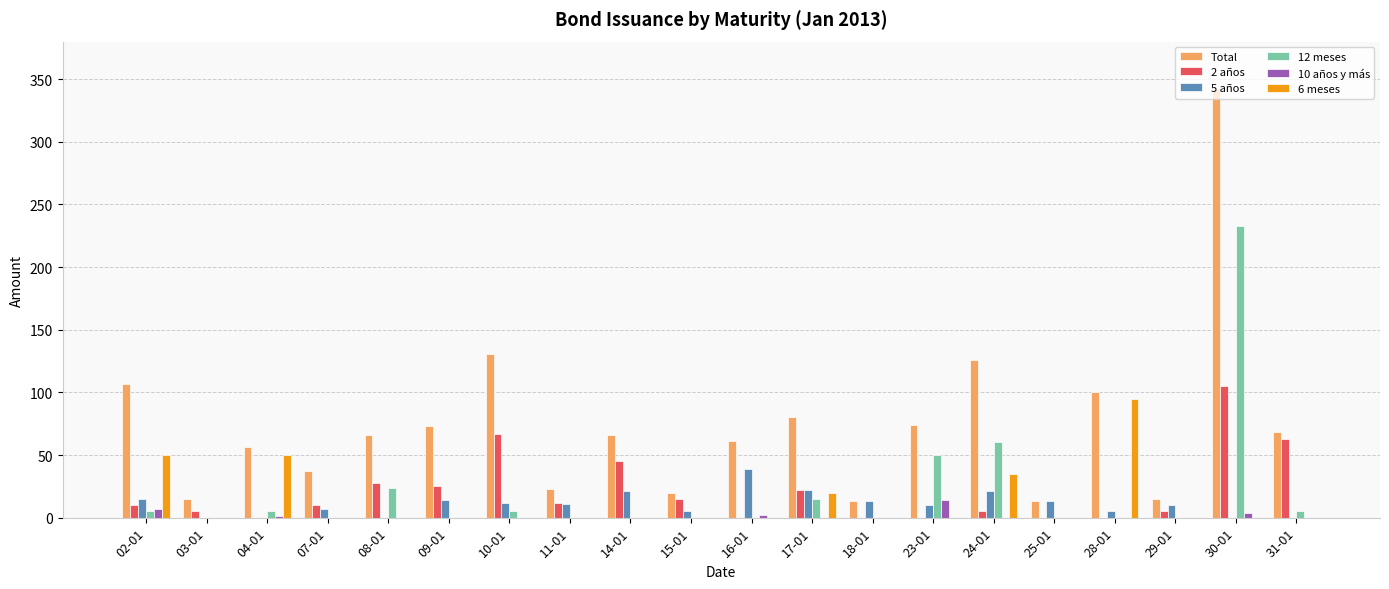

At which label does 12 meses reach its peak?

30-01